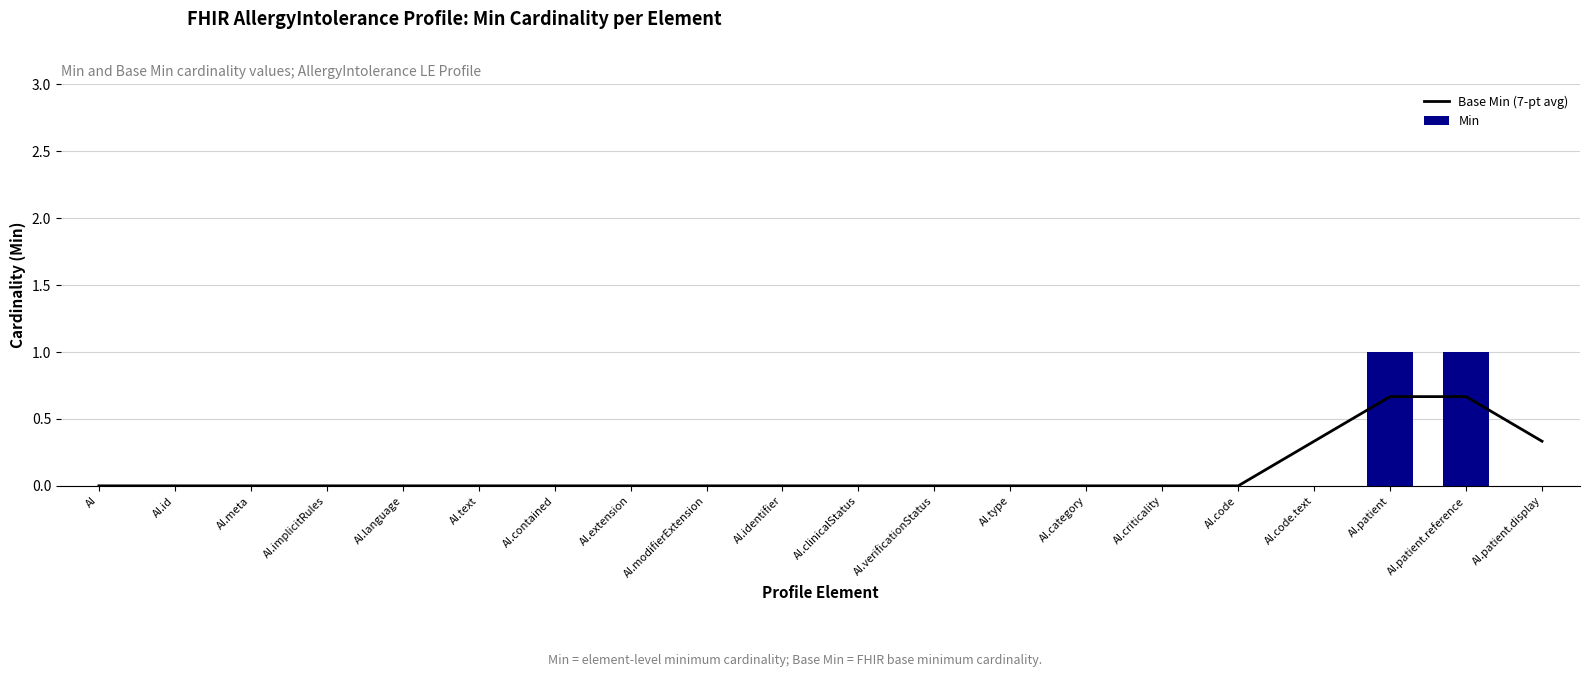

Between AI.meta and AI.patient.reference, which is larger?

AI.patient.reference